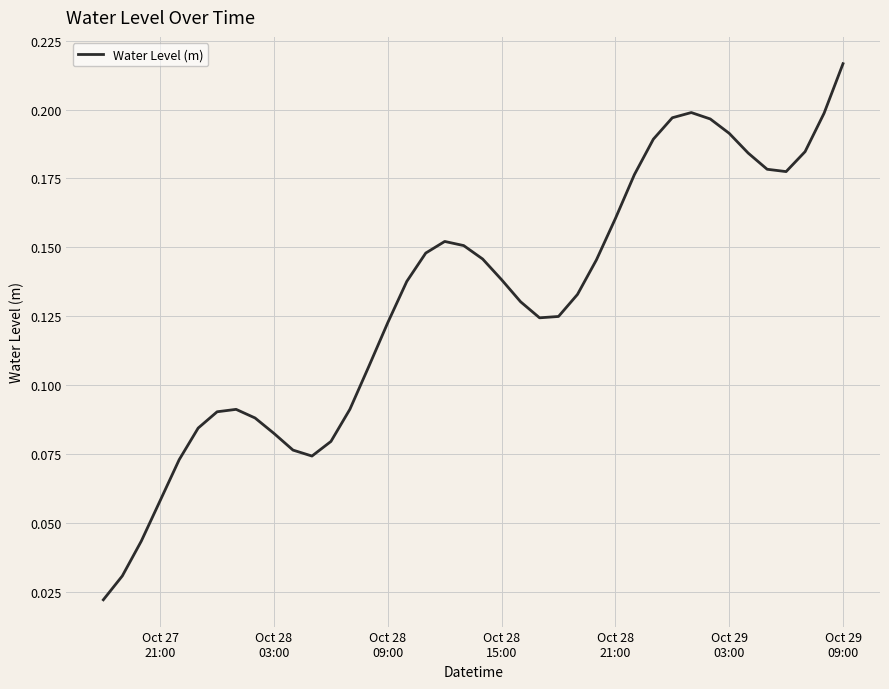

Count the number of data series in this chart.

1